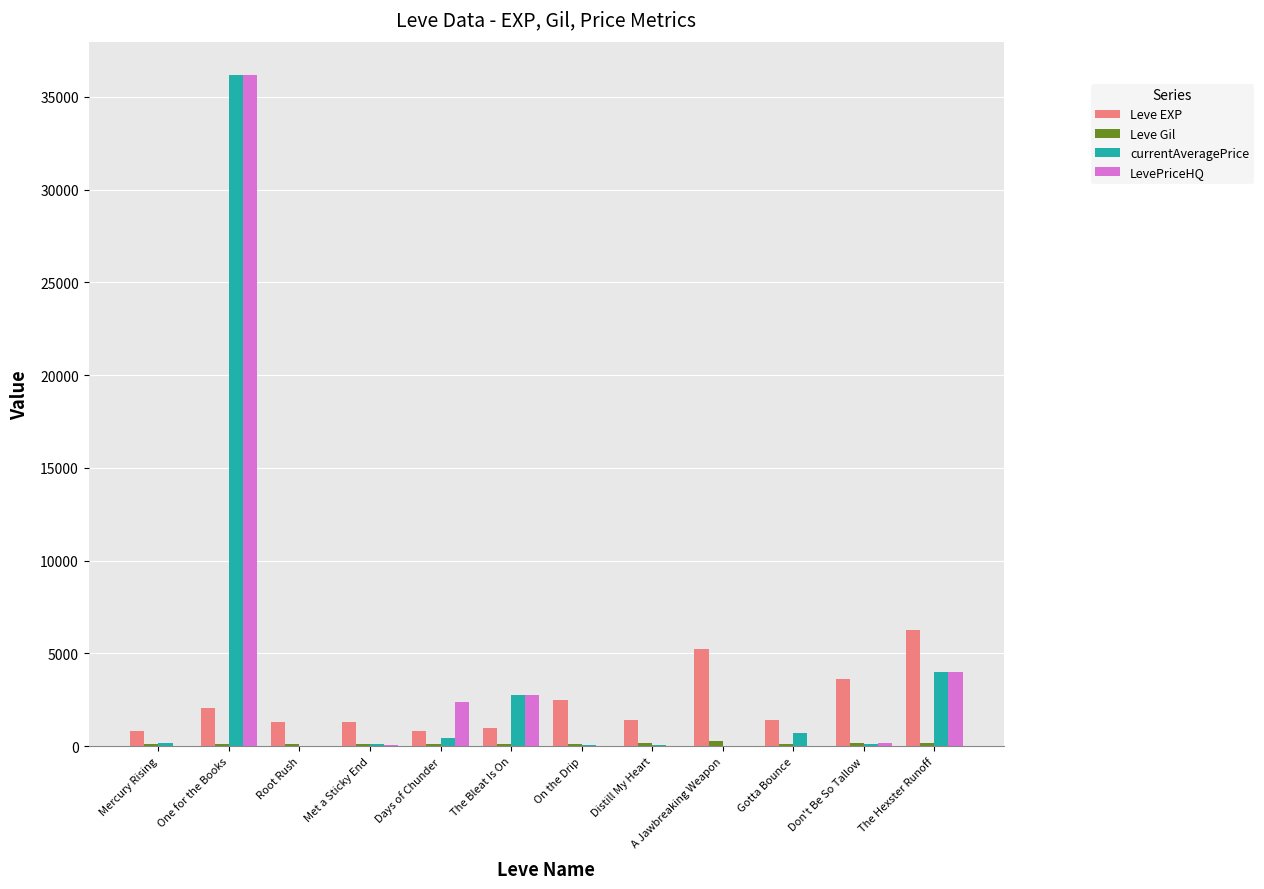

What is the sum of all Leve EXP values?

27710.0